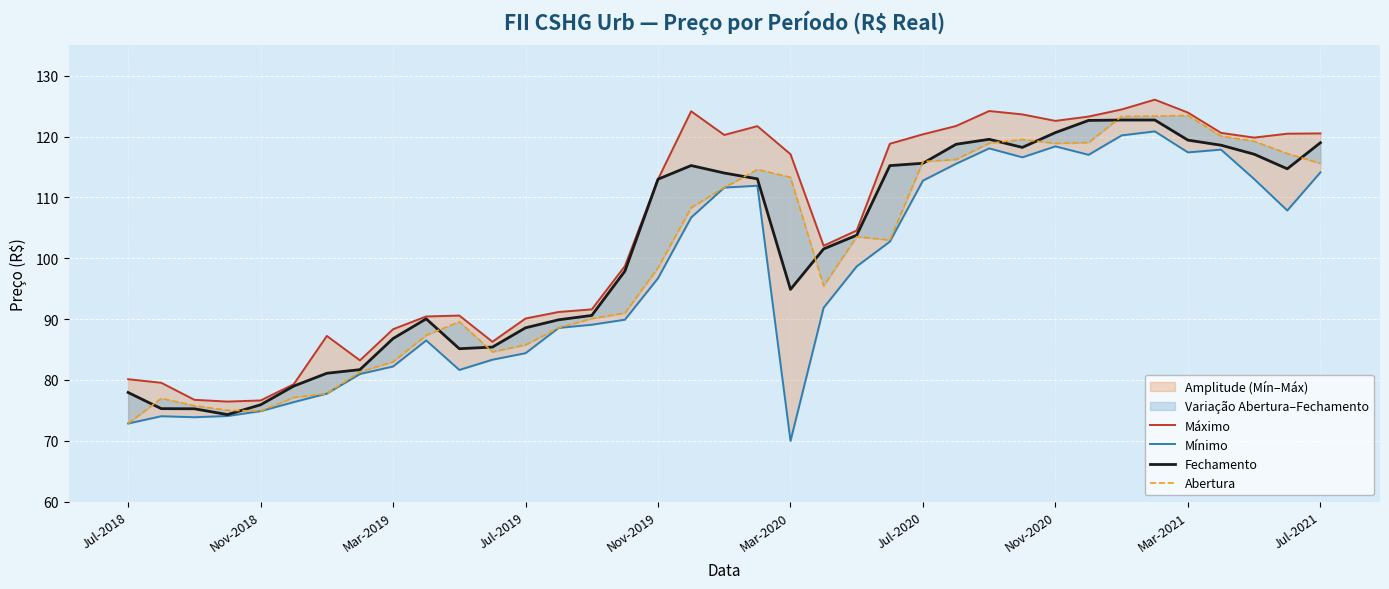

How many data points in Mínimo are less than 96?

18